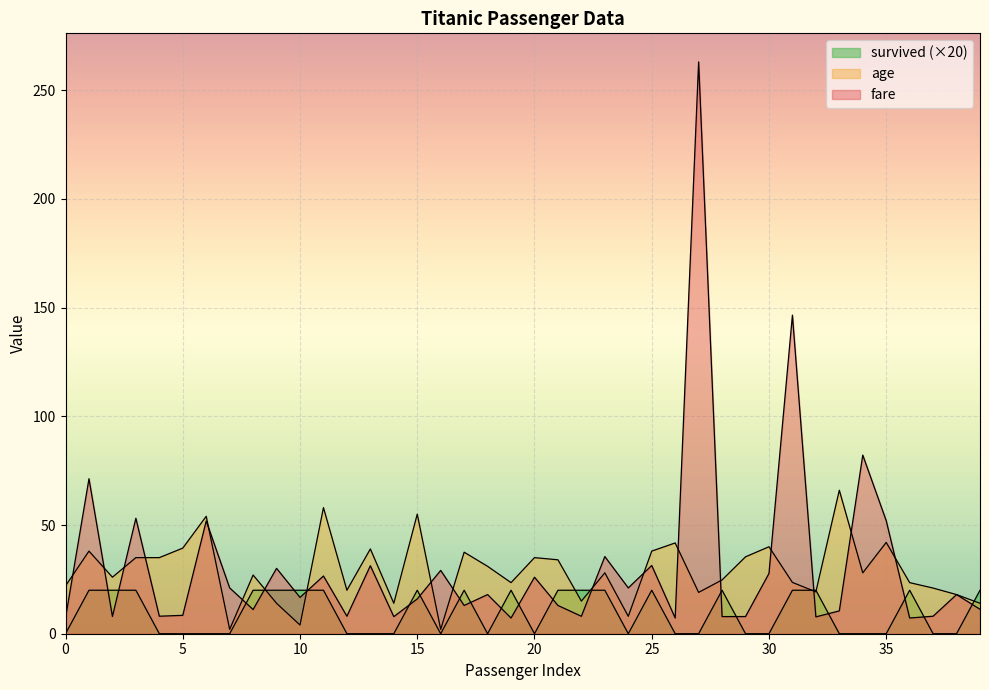

What is the difference between the fare values at 13 and 7?

10.2